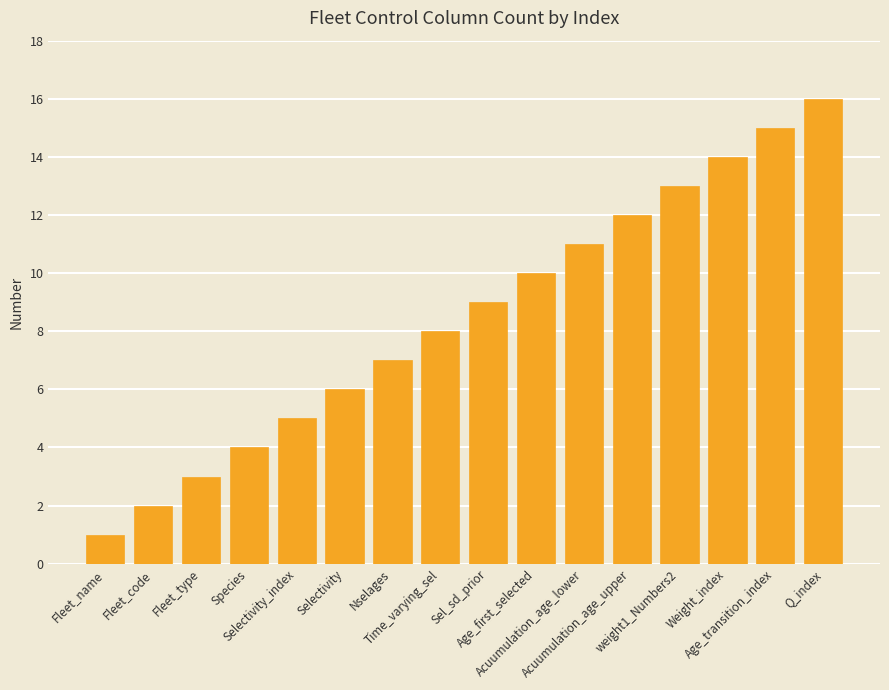

What is the value of the 8th bar from the left?

8